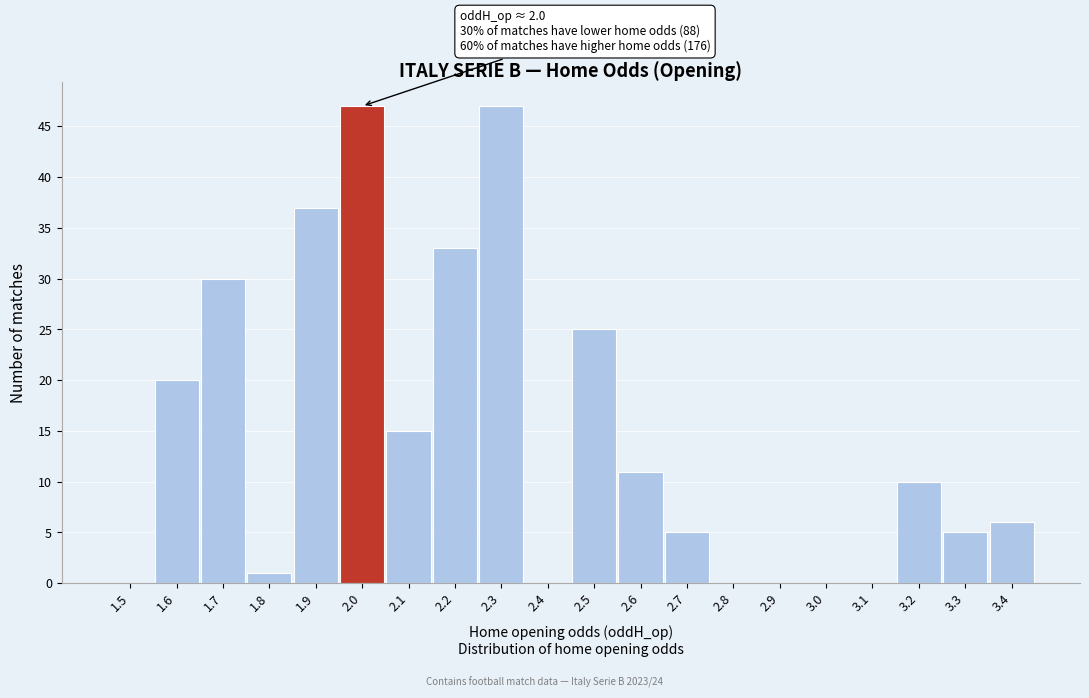

Reading left to right, list all the values displayed in this chart.

1.5=0	1.6=20	1.7=30	1.8=1	1.9=37	2.0=47	2.1=15	2.2=33	2.3=47	2.4=0	2.5=25	2.6=11	2.7=5	2.8=0	2.9=0	3.0=0	3.1=0	3.2=10	3.3=5	3.4=6